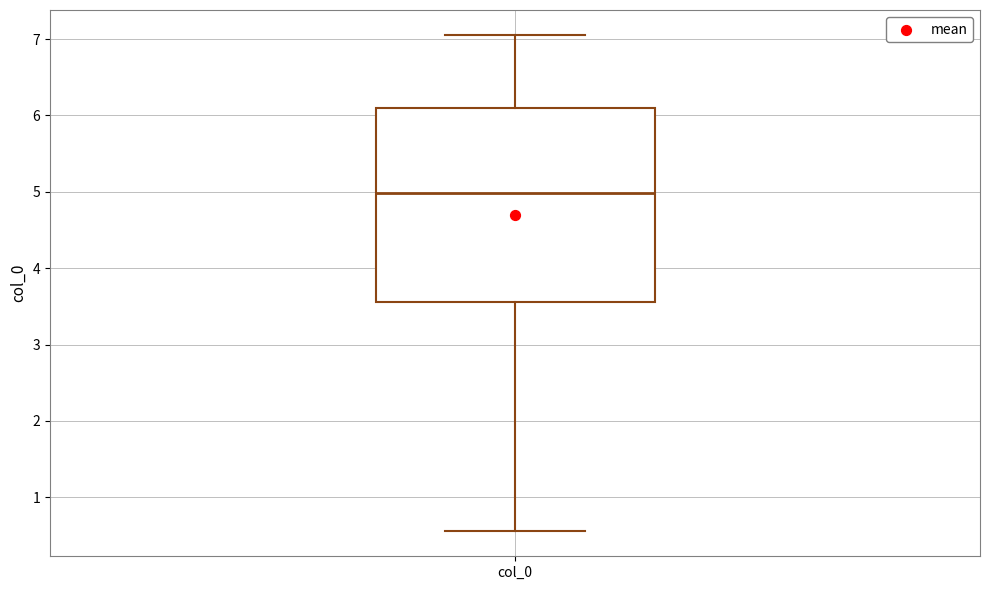

Where does the median line of the box for col_0 sit on the y-axis? The values are not printed on the chart, so give them approximately, as read against the axis.

5.0